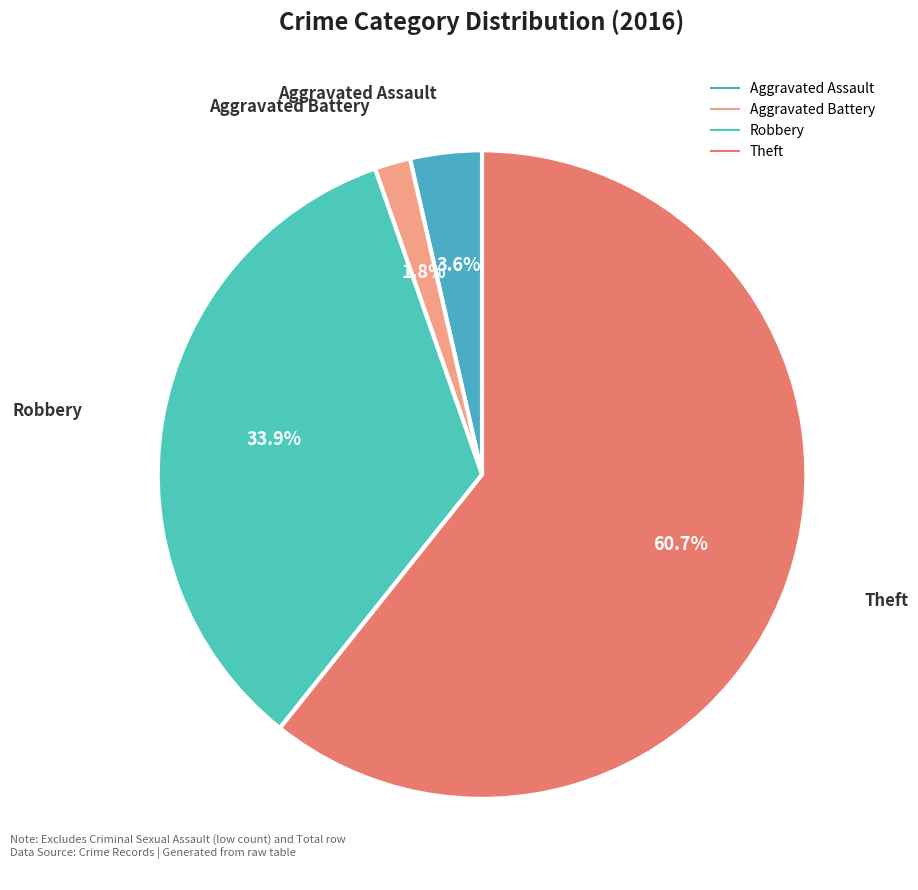

To the nearest percent, what is the difference between the largest and smallest slice percentages?

59%